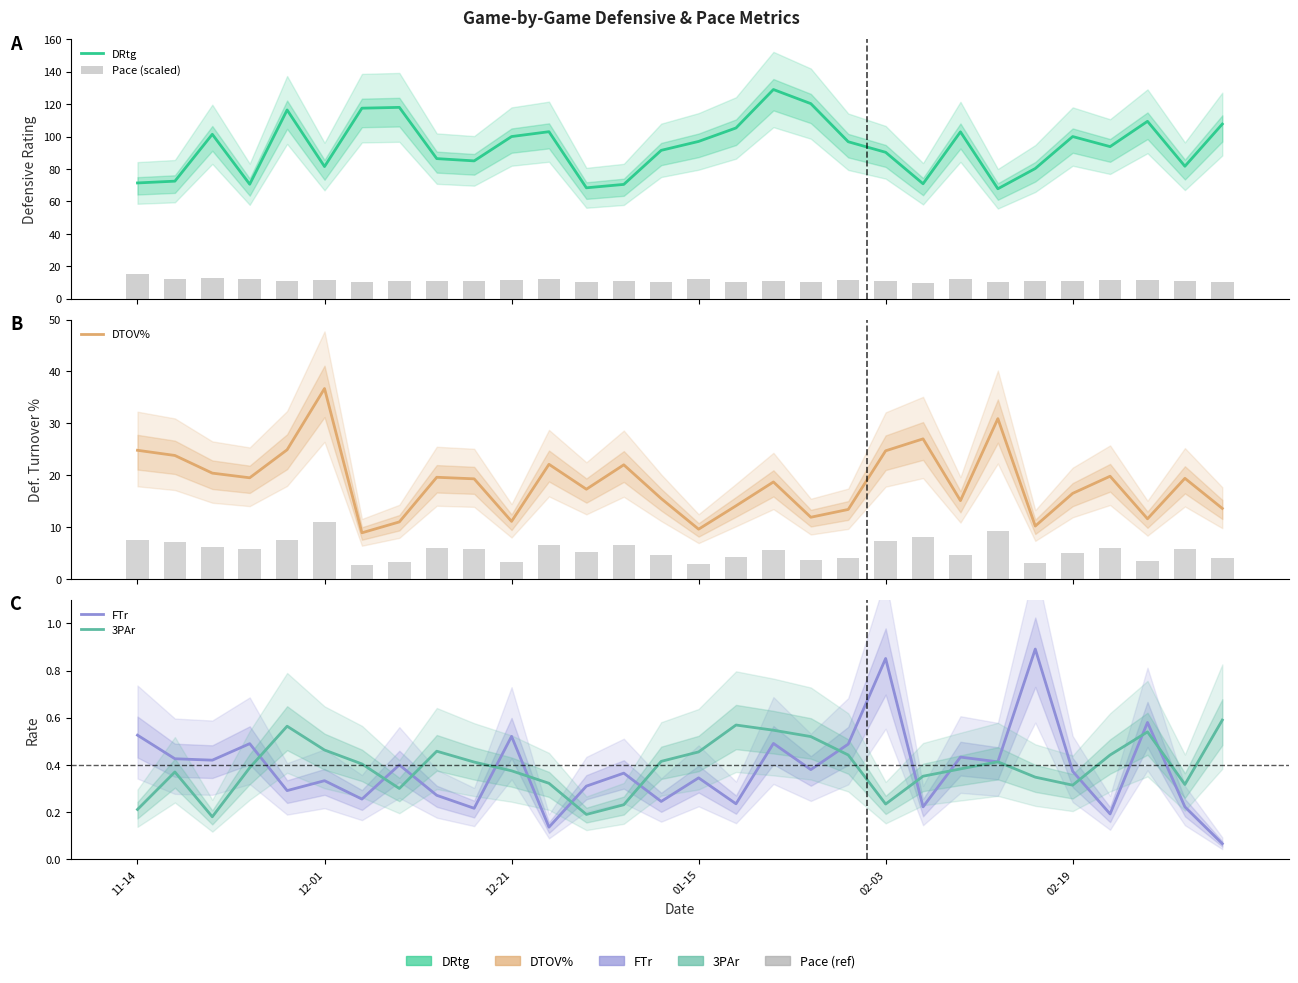

What position from the right is 01-15?

15